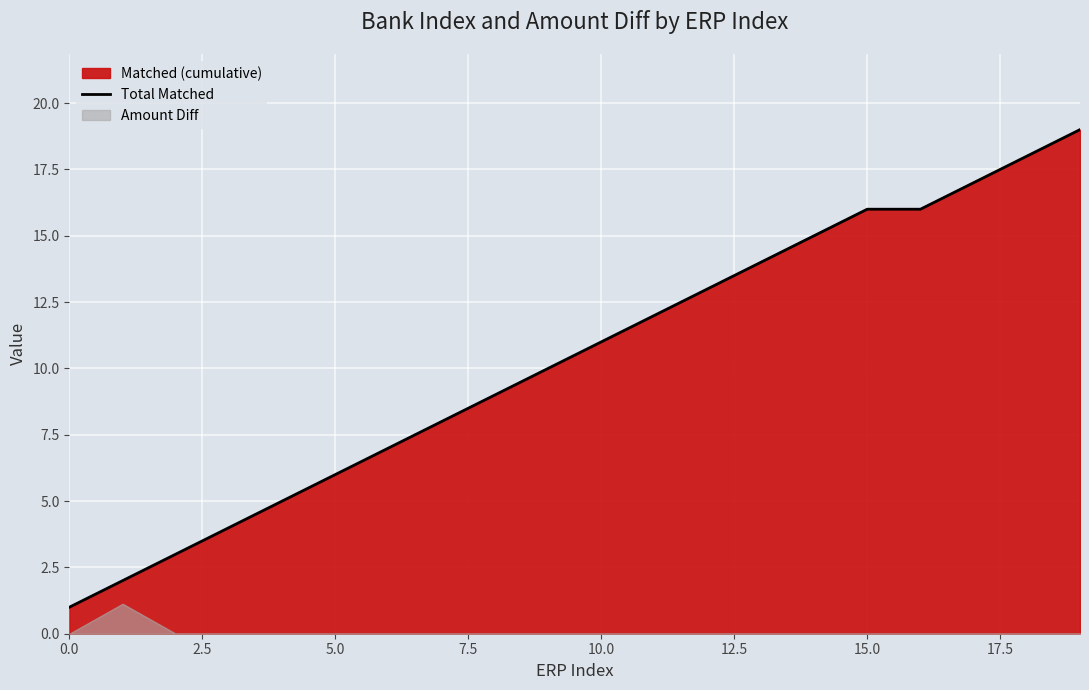

What is the greatest value displayed?

19